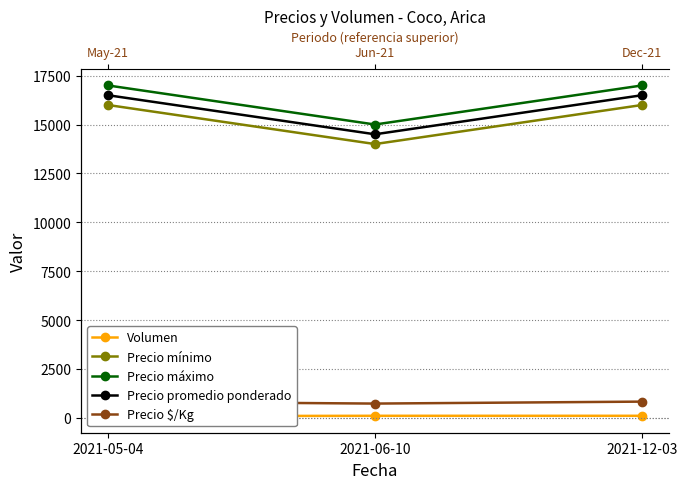

At which category is the sum across all series the highest?

2021-12-03